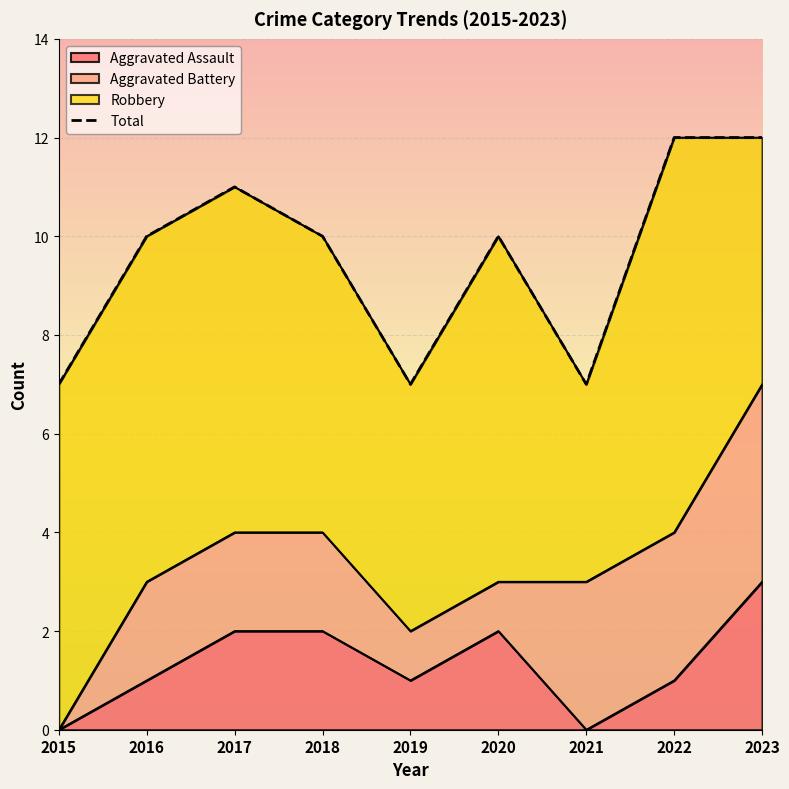

What is the difference between the maximum and minimum values?

5